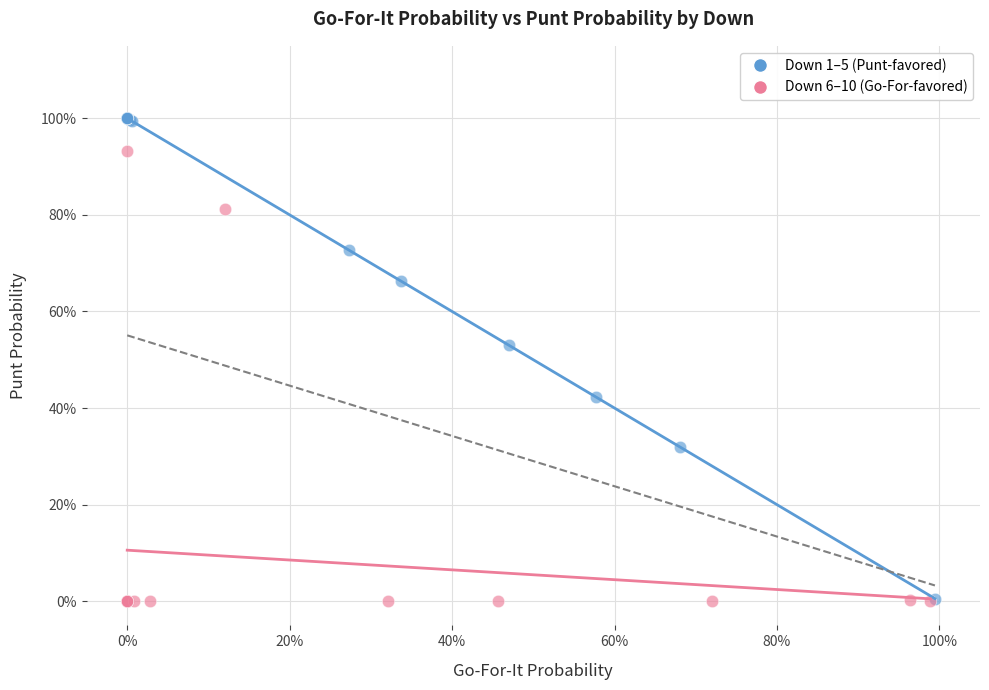

Which series reaches the maximum Y coordinate?

Down 1–5 (Punt-favored)